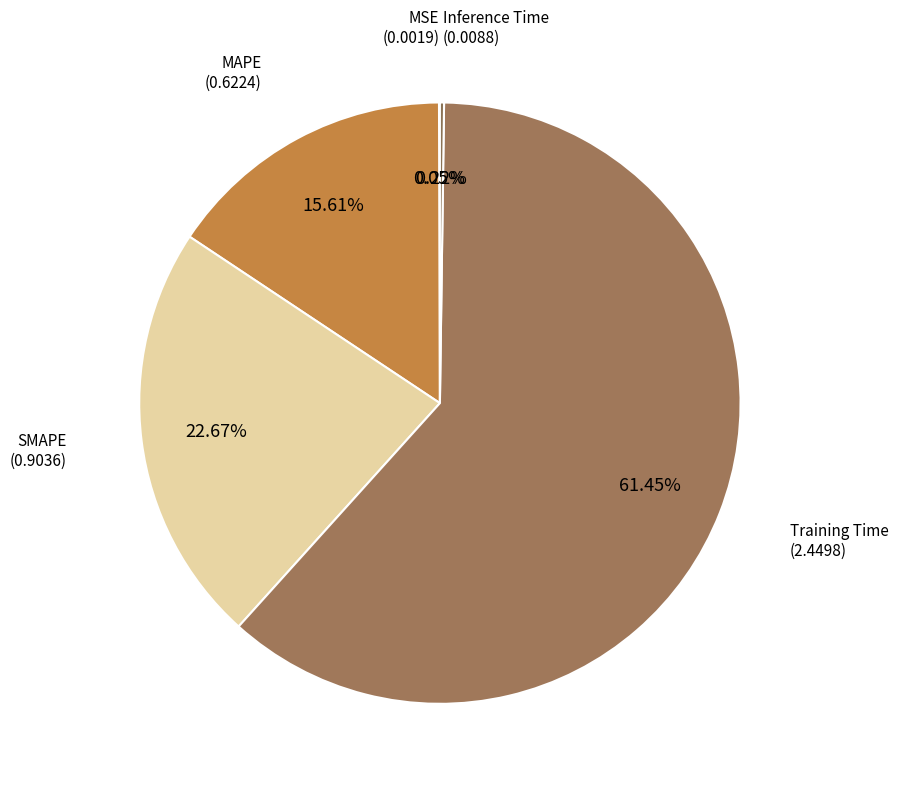

How many segments does this pie chart have?

5